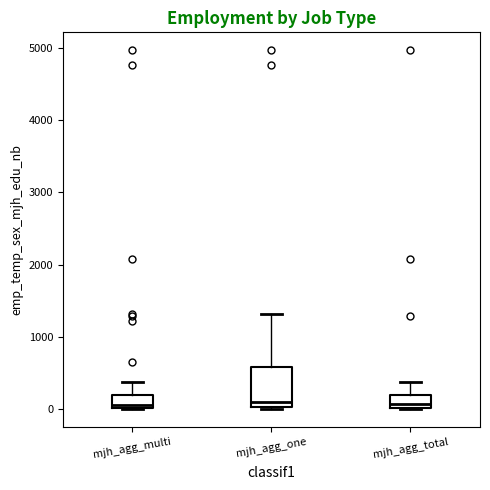

Which box is the tallest, from its lower edge to its upper edge?

mjh_agg_one